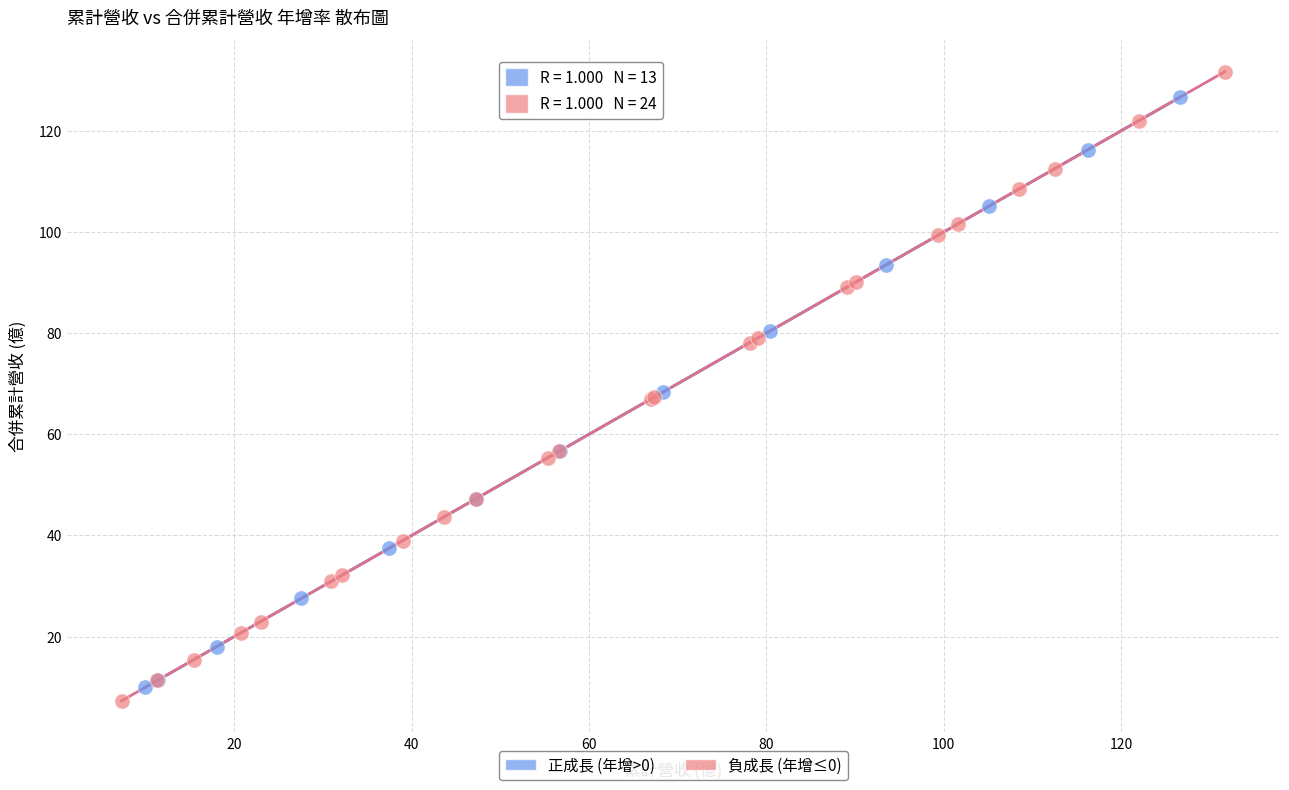

What are all the series names shown in the legend?

正成長 (年增>0), 負成長 (年增≤0)